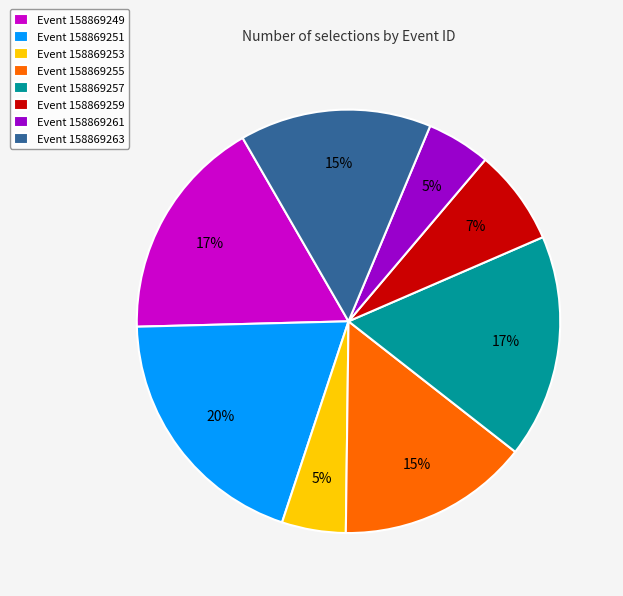

To the nearest percent, what is the combined percentage of Event 158869263 and Event 158869253?

20%